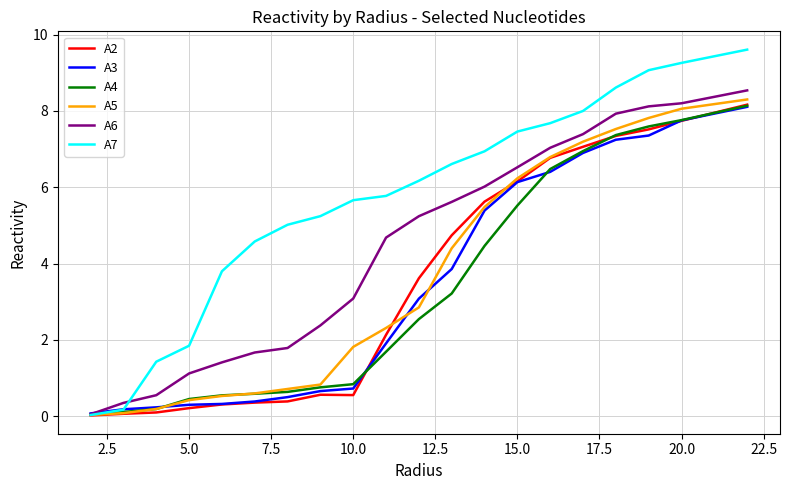

What is the maximum value shown in the chart?

9.6